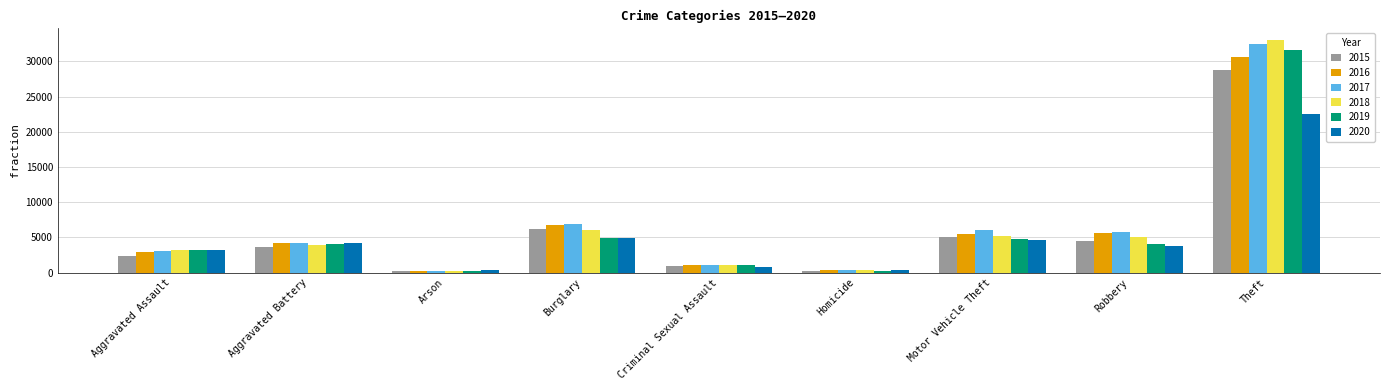

At which label does 2016 reach its peak?

Theft